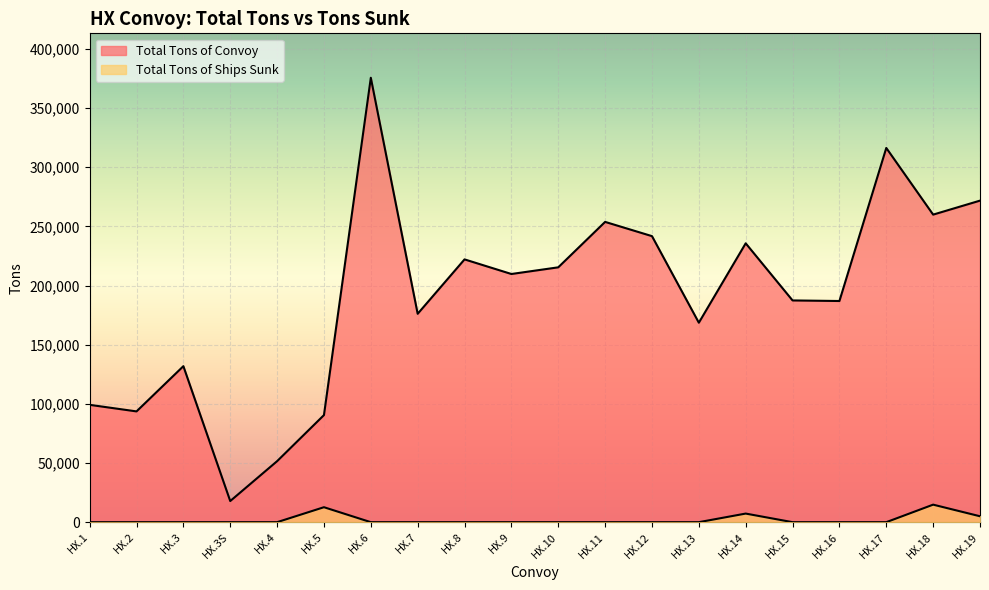

How many data points does each series have?

20